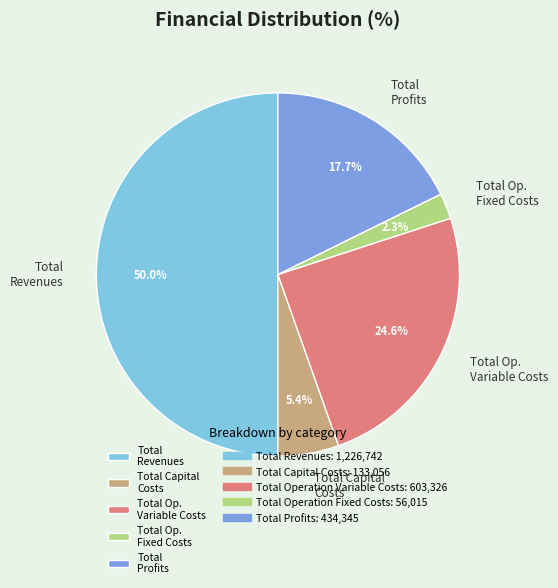

How many segments does this pie chart have?

5